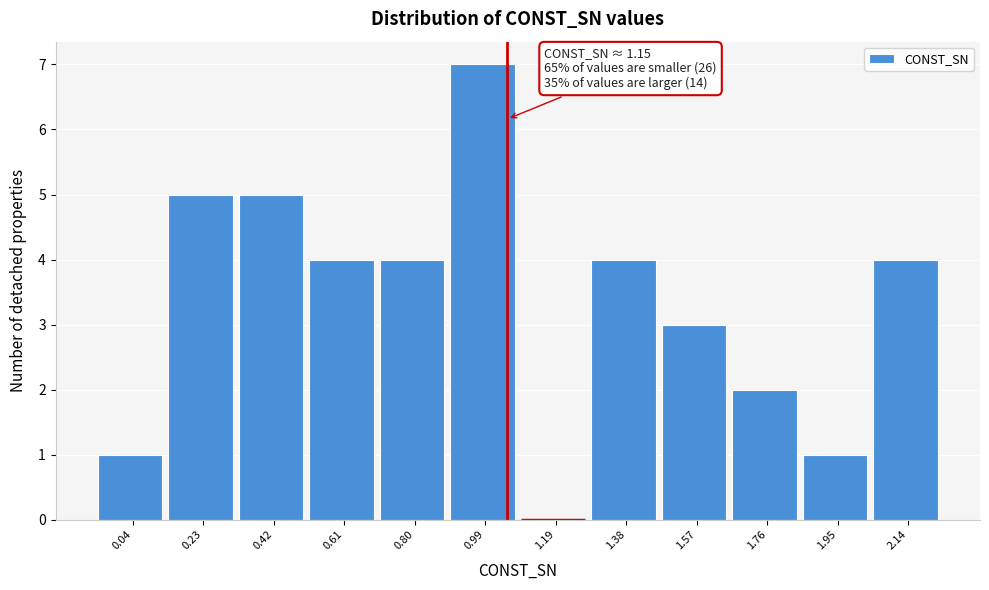

Reading left to right, extract all data points from this chart.

0.04=1	0.23=5	0.42=5	0.61=4	0.80=4	0.99=7	1.19=0	1.38=4	1.57=3	1.76=2	1.95=1	2.14=4